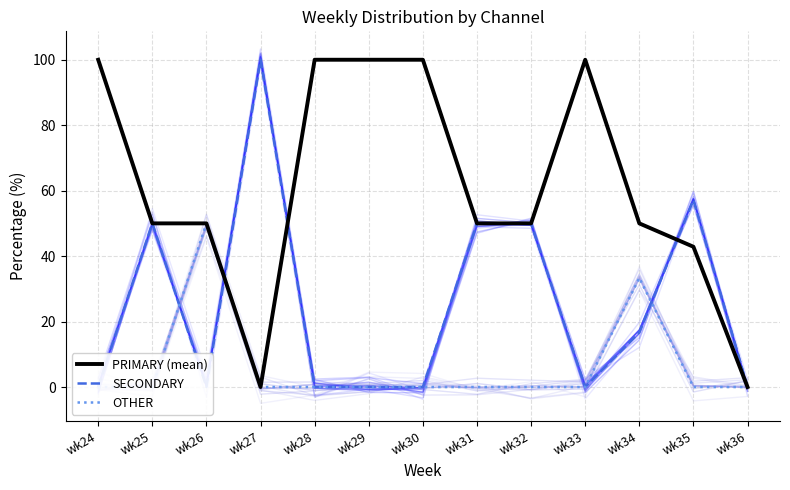

At which label does SECONDARY reach its minimum?

wk24